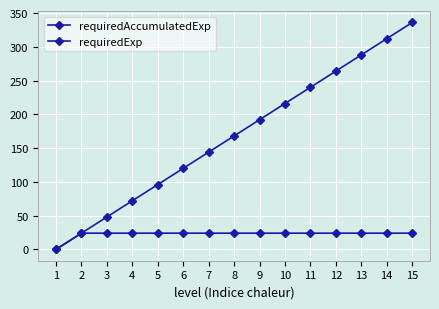

True or false: requiredAccumulatedExp has more than 0 interior local peaks.

False